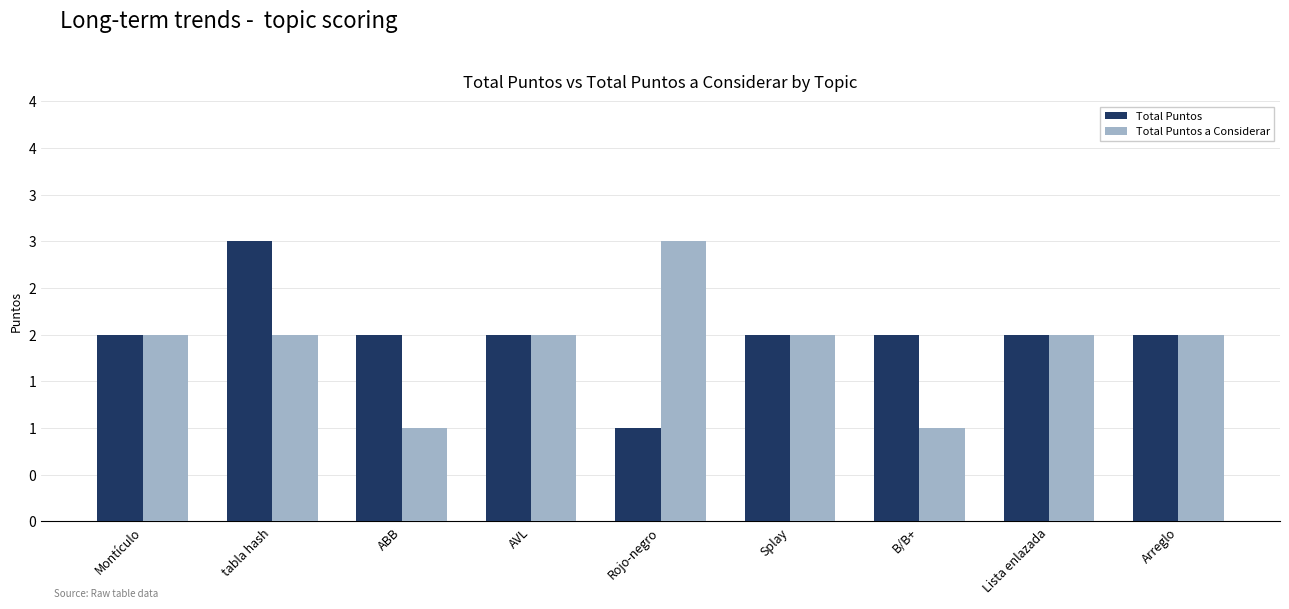

How many Total Puntos values are between 2 and 3?

8